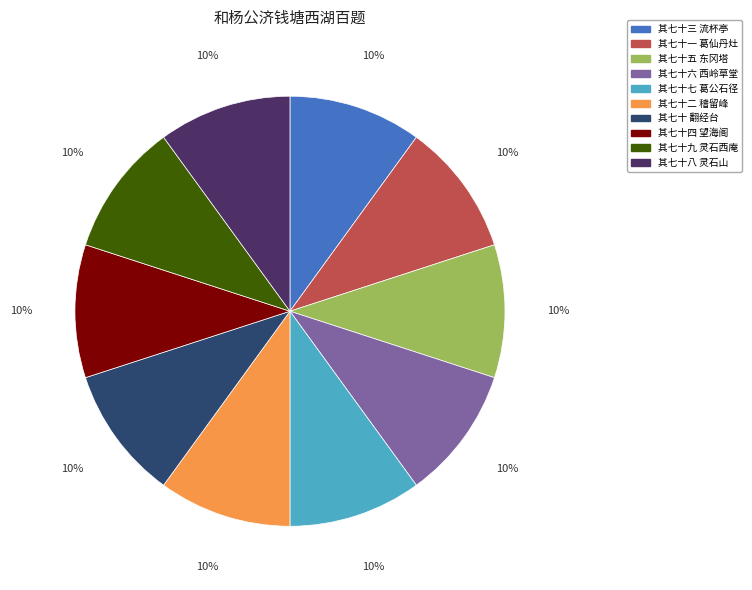

Count the number of slices in the pie.

10